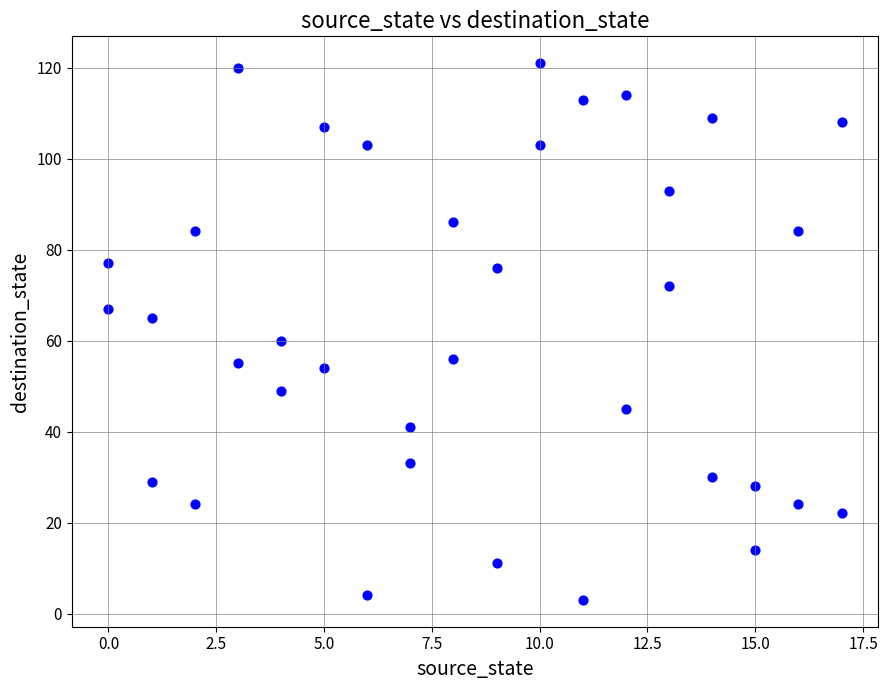

What is the range of Y values (max minus min)?

118